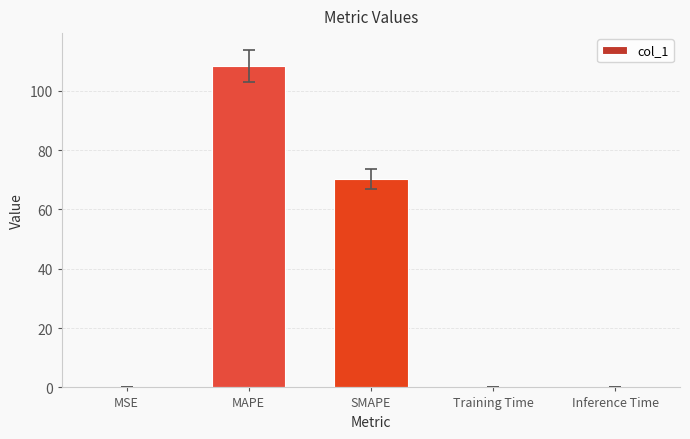

What is the maximum value shown in the chart?

108.4